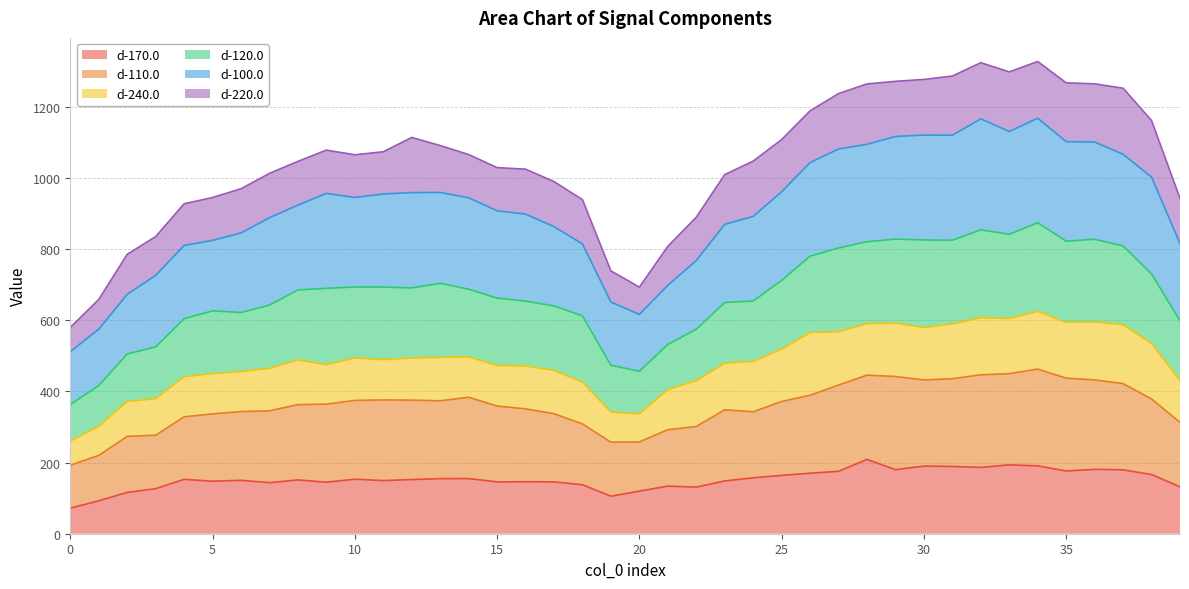

Rank the categories by d-110.0 value from lowest to highest.

0, 1, 19, 20, 2, 3, 21, 22, 18, 39, 4, 5, 17, 24, 6, 7, 23, 16, 15, 8, 9, 25, 13, 10, 12, 11, 38, 14, 26, 27, 37, 30, 36, 31, 35, 29, 28, 32, 33, 34